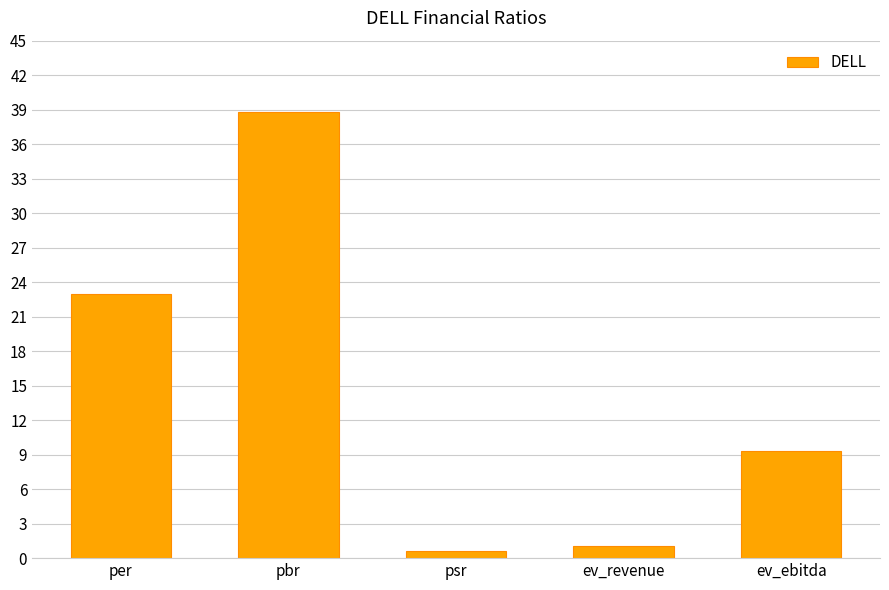

The value at pbr is 38.8. True or false?

True